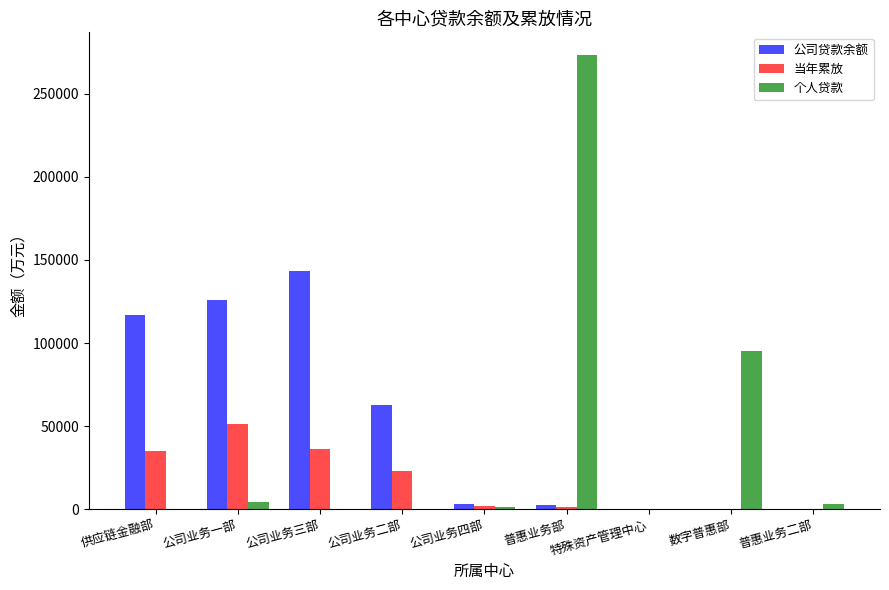

At which category is the sum across all series the highest?

普惠业务部